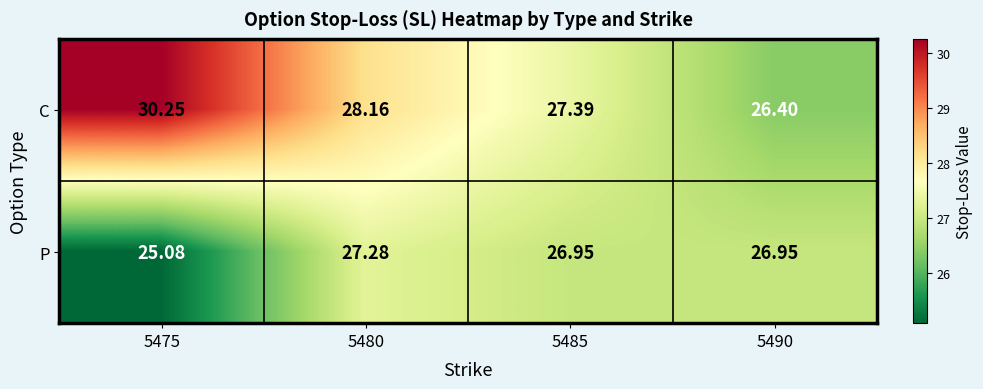

At which category does the chart reach its minimum across all series?

5475